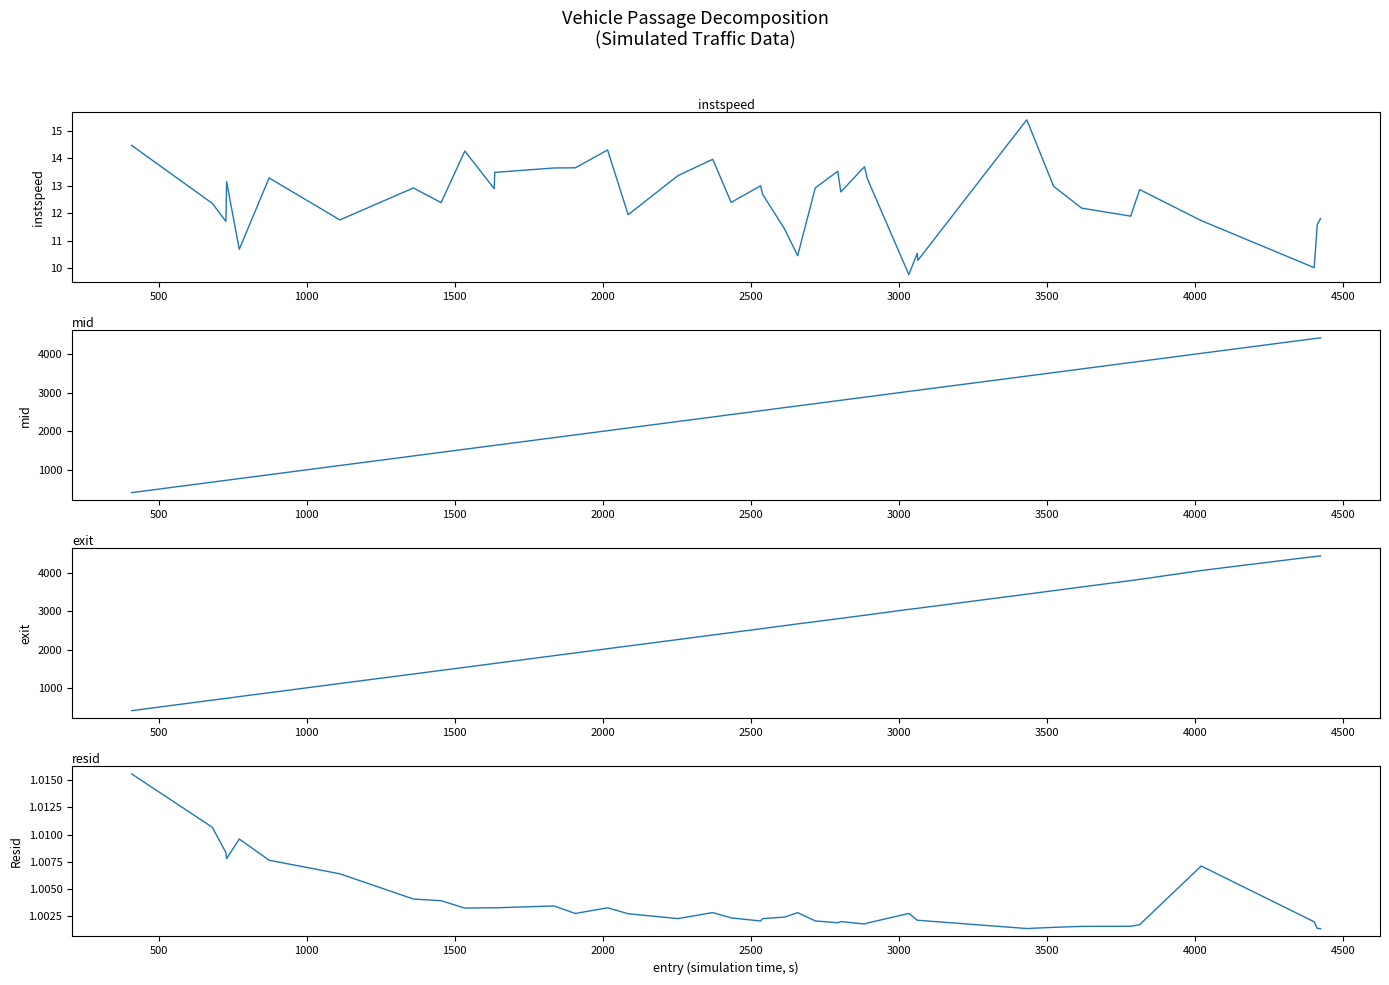

What position from the right is 1000?

38